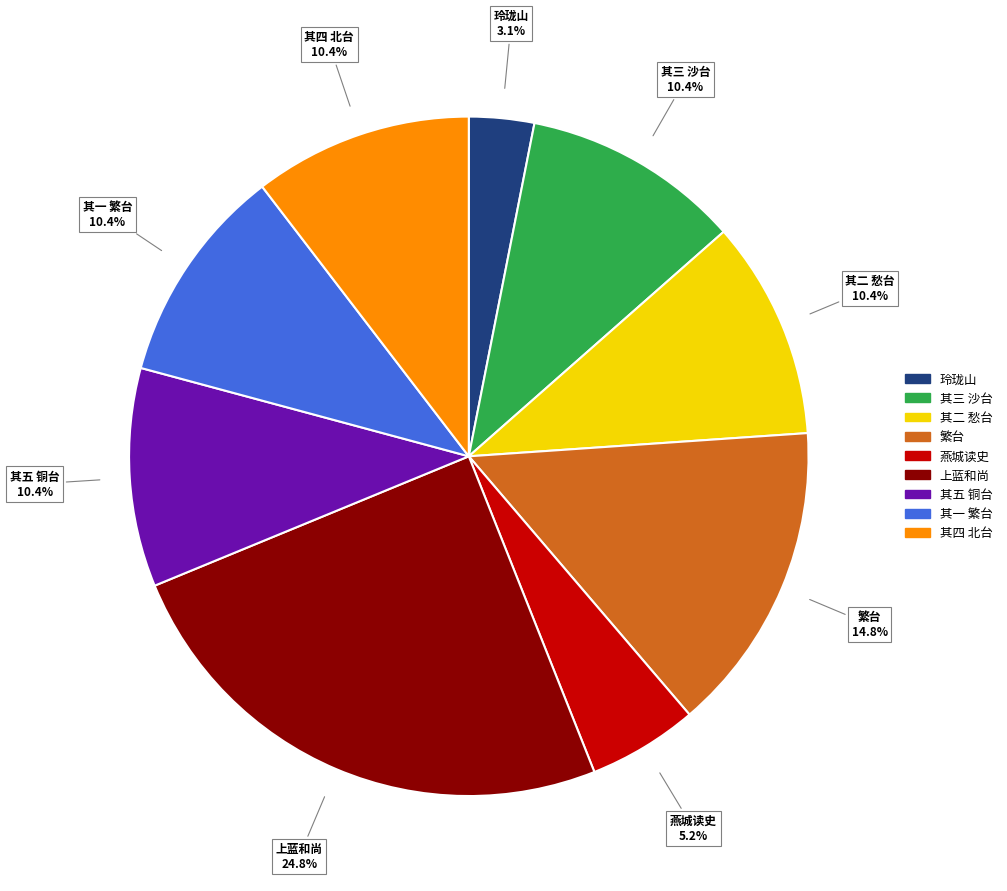

What is the smallest slice in the pie chart?

玲珑山